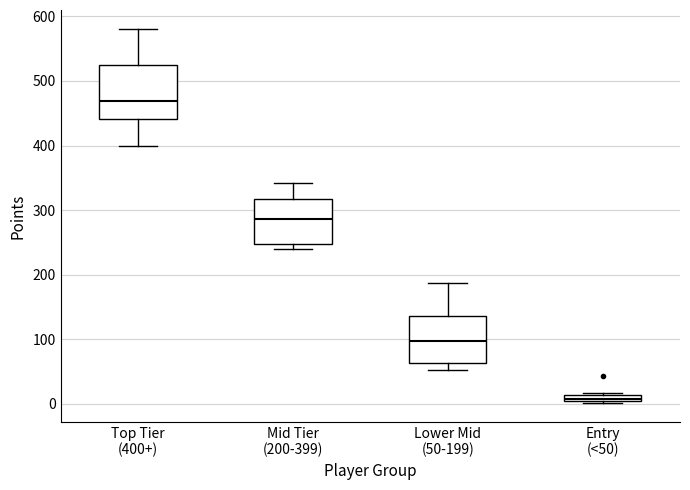

Which box is the tallest, from its lower edge to its upper edge?

Top Tier (400+)